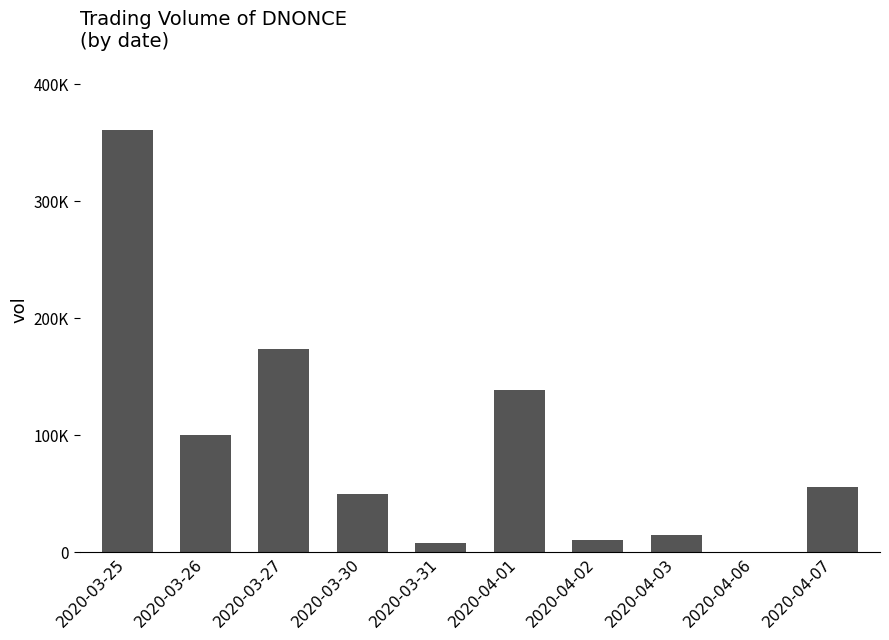

Rank the categories by value from highest to lowest.

2020-03-25, 2020-03-27, 2020-04-01, 2020-03-26, 2020-04-07, 2020-03-30, 2020-04-03, 2020-04-02, 2020-03-31, 2020-04-06